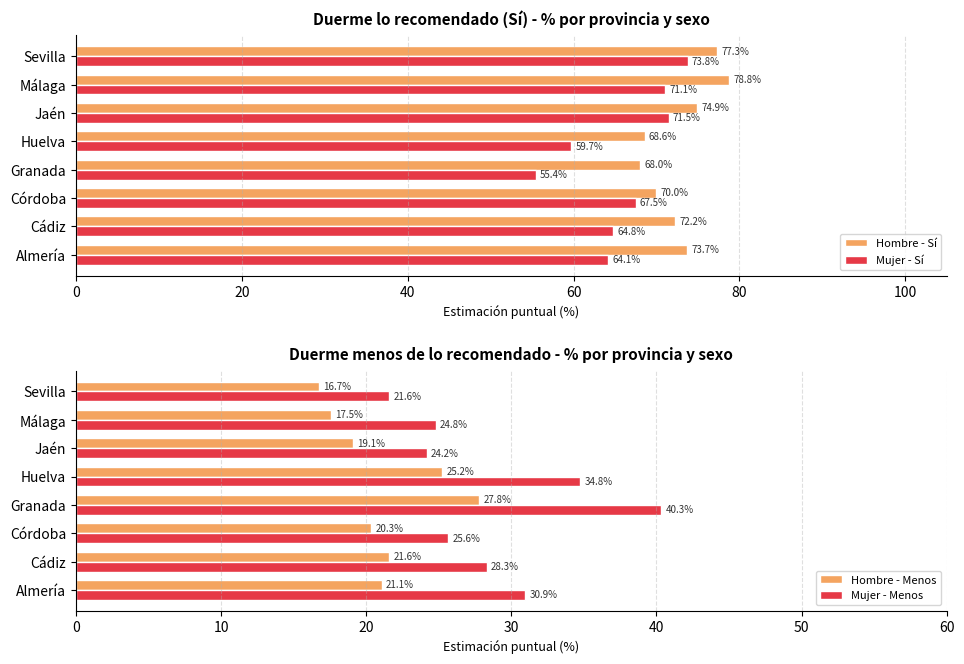

How many values in the Mujer - Menos series exceed 28?

4